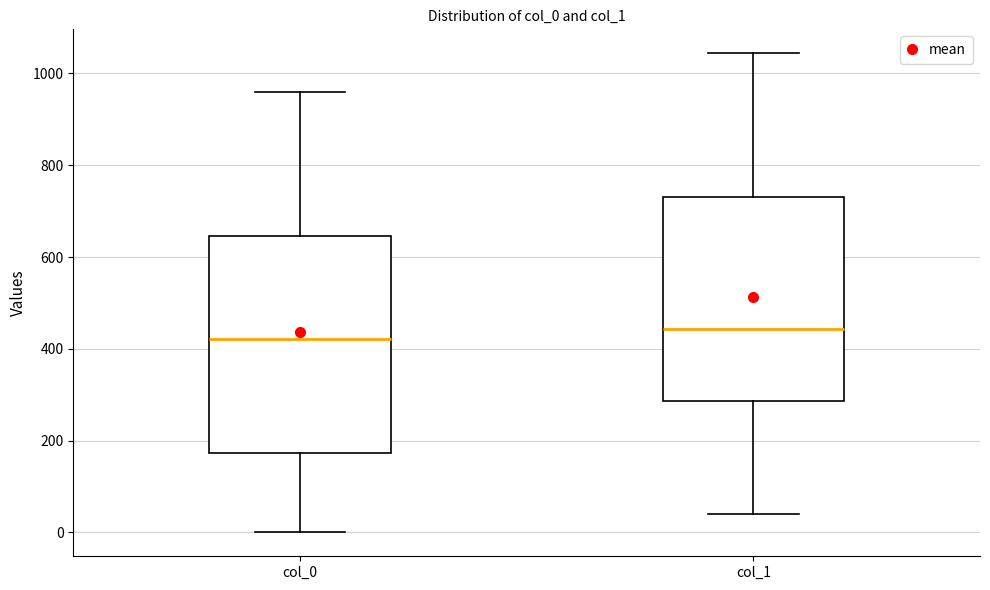

Where is the lower edge of the box for col_0 on the y-axis? The values are not printed on the chart, so give them approximately, as read against the axis.

180